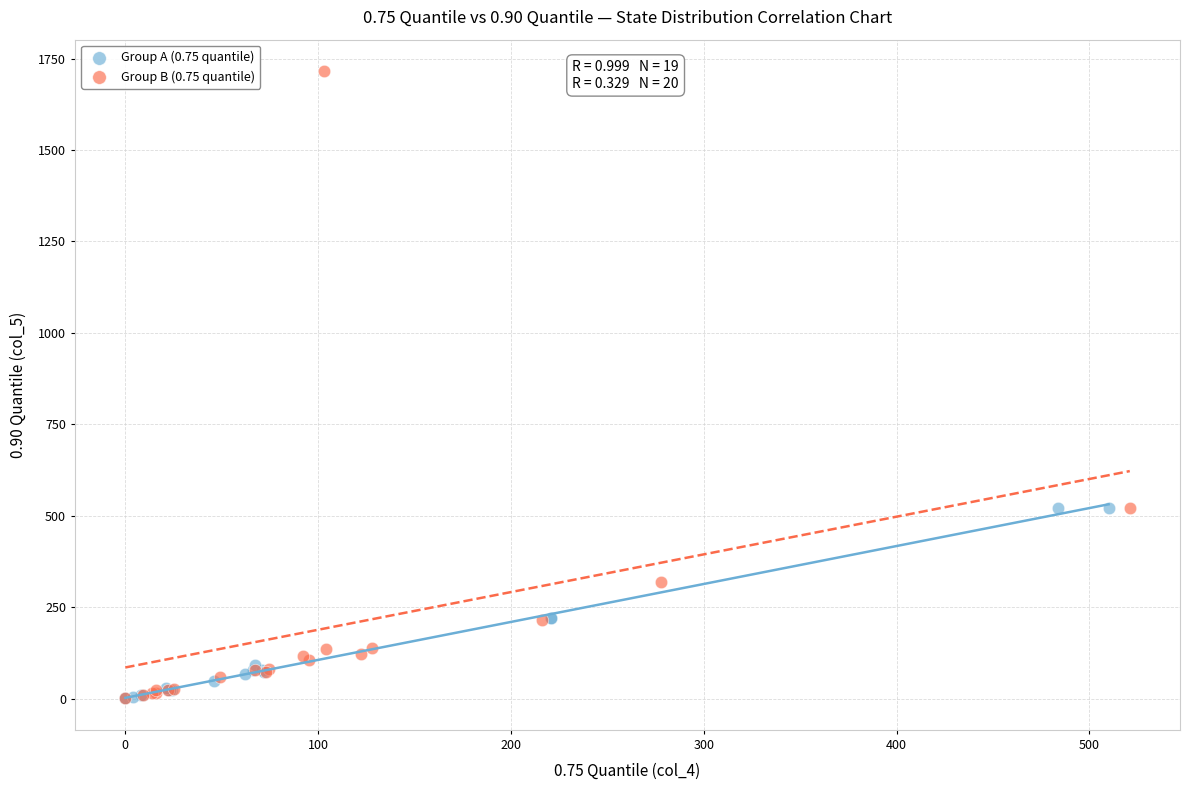

Which series reaches the maximum Y coordinate?

Group B (0.75 quantile)